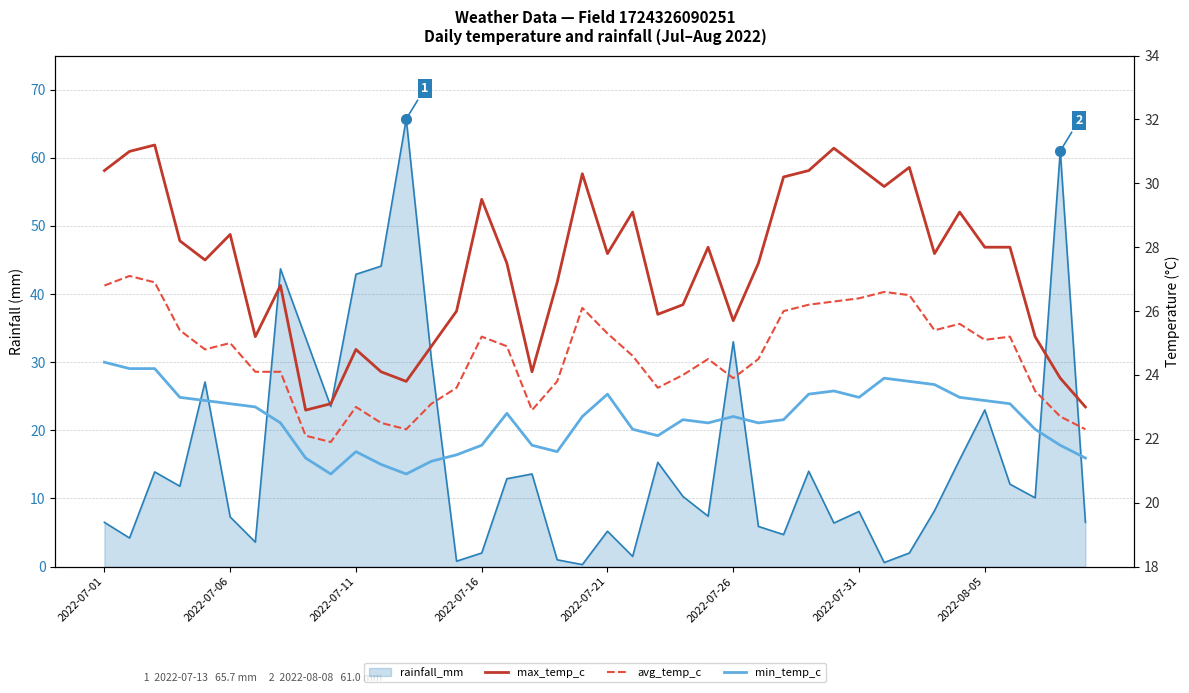

How many data points in max_temp_c are less than 27?

17